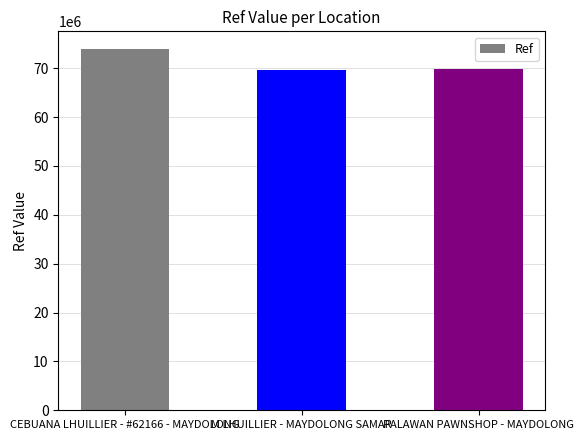

Is it true that the value at M LHUILLIER - MAYDOLONG SAMAR is 69719963?

True